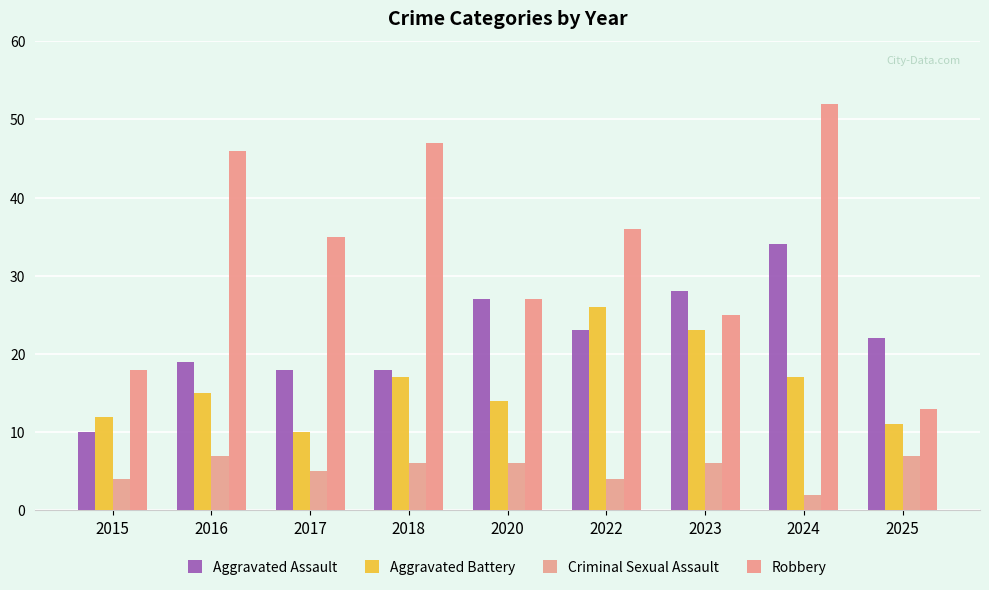

Count the number of data series in this chart.

4